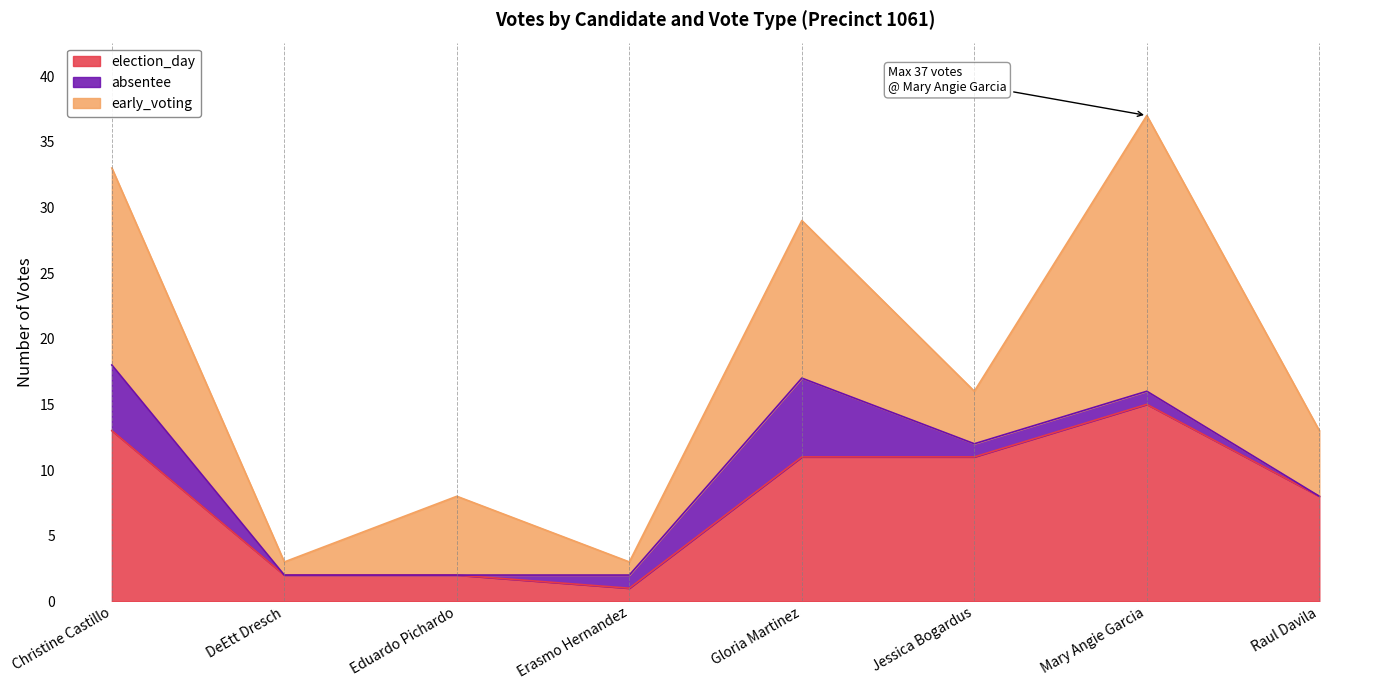

Which series has the widest spread of values?

early_voting